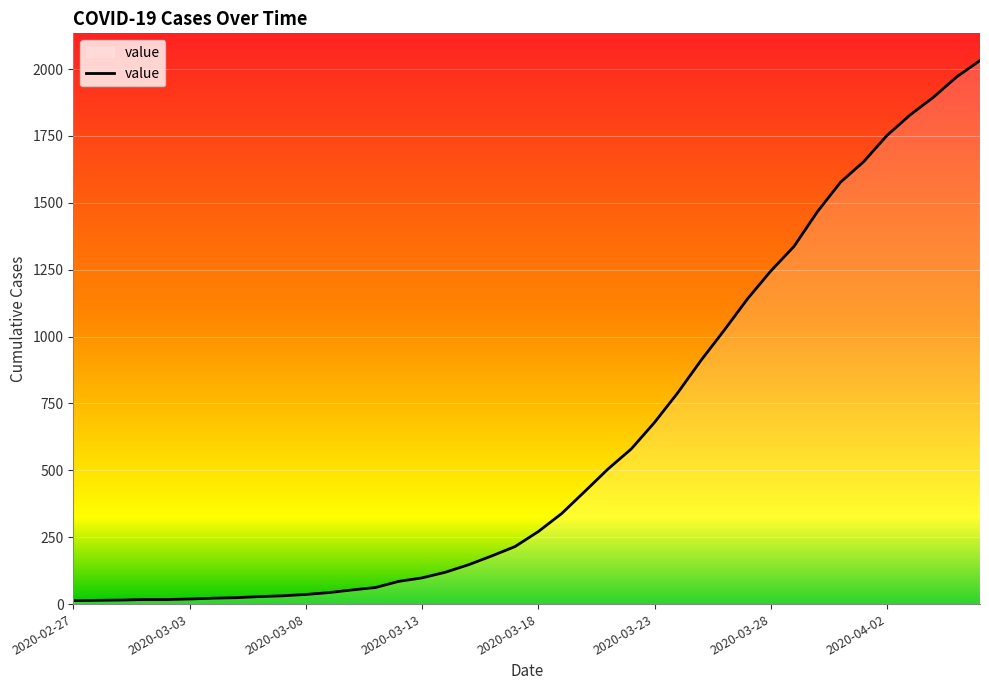

What is the difference between the maximum and minimum values?

2019